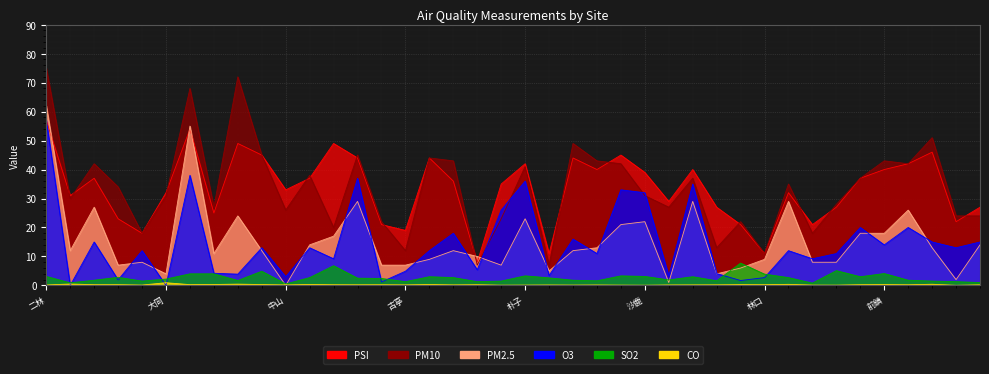

Which category has the highest value in the PM10 series?

二林